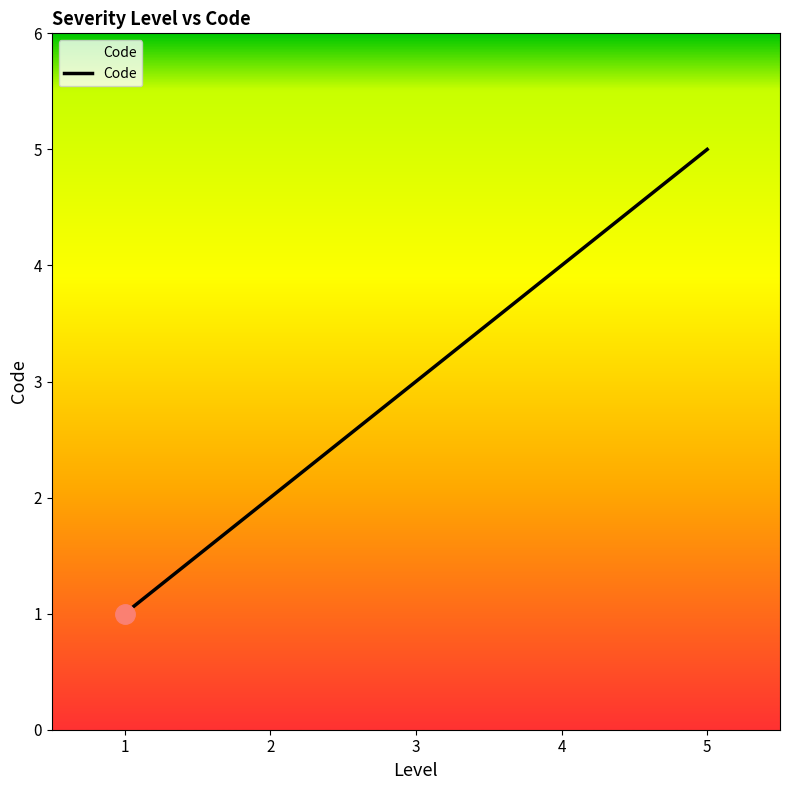

How many values are between 2 and 4?

3